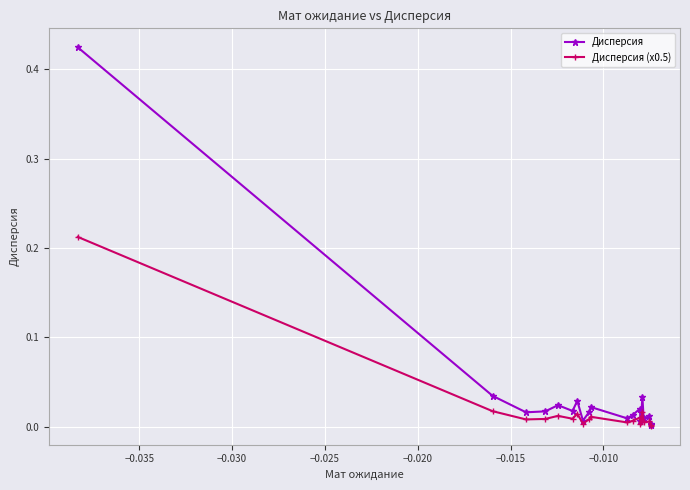

Rank the series by their maximum value, from lowest to highest.

Дисперсия (x0.5), Дисперсия